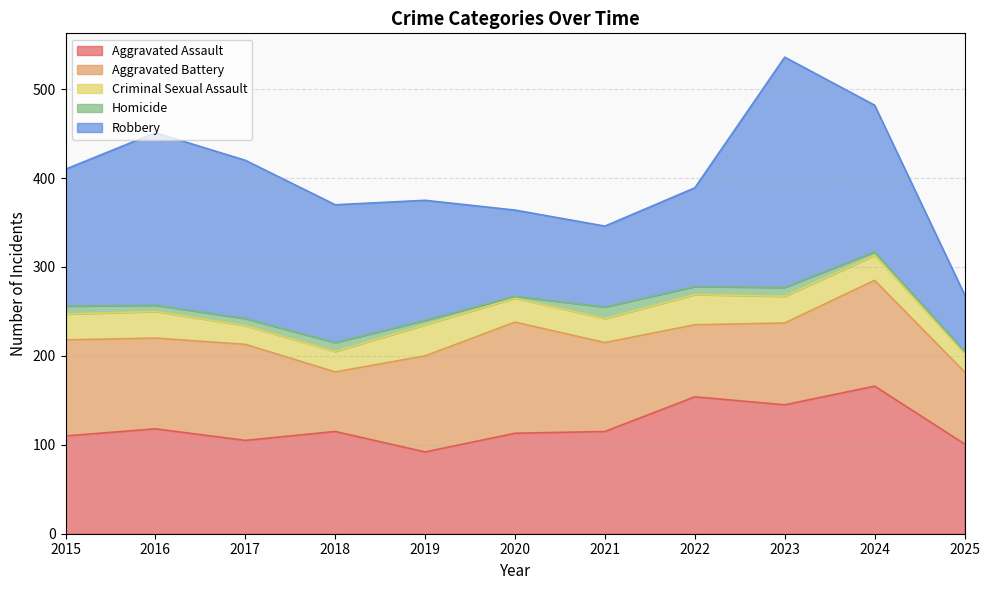

Where is the first local maximum for Aggravated Battery?

2017